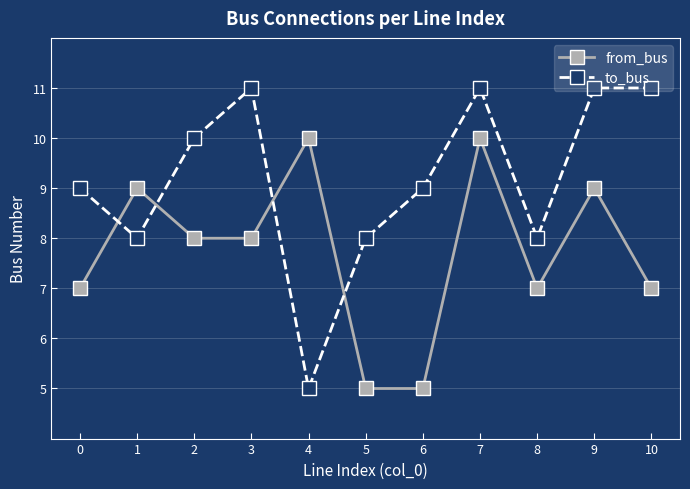

How many times do to_bus and from_bus cross each other?

4